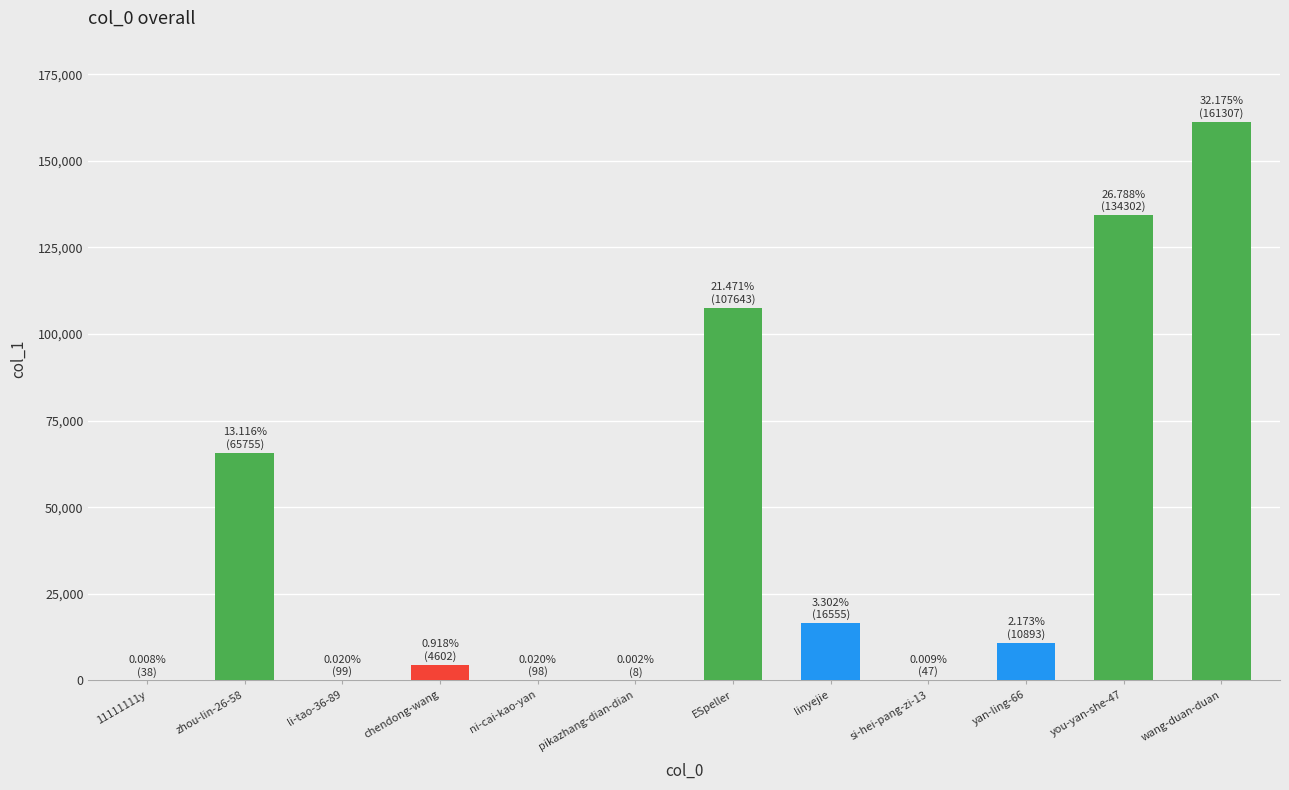

Are the bars horizontal?

No